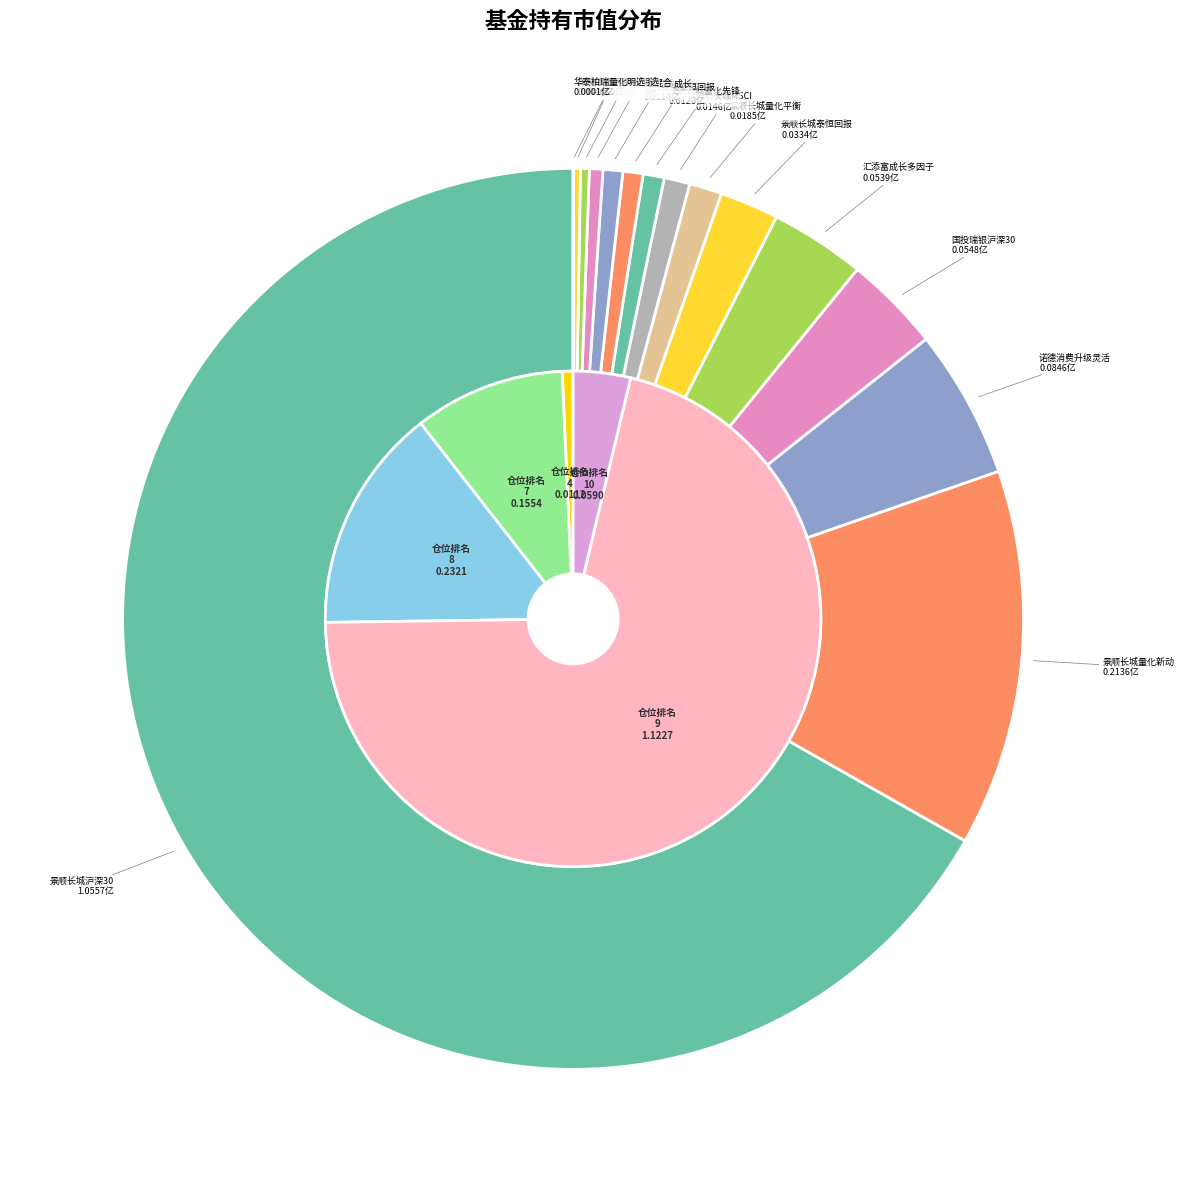

To the nearest percent, what is the combined percentage of 景顺长城量化先锋混合 and 银河量化优选混合?

1%